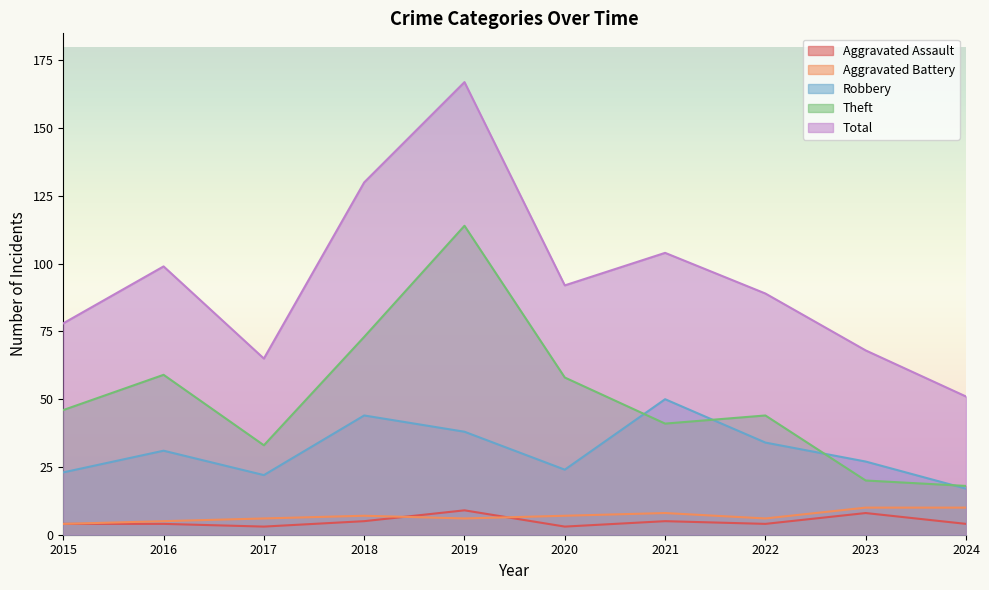

How many values in the Robbery series are below 31?

5